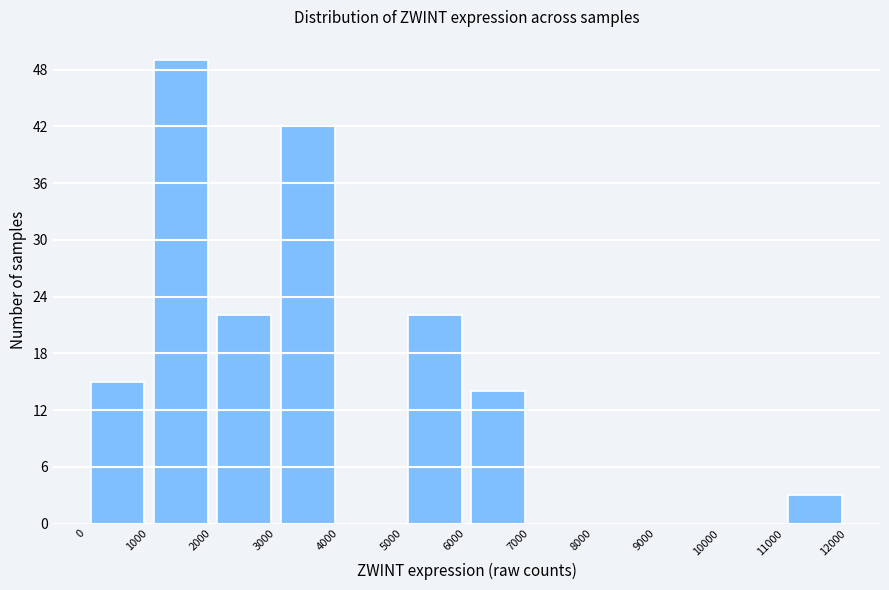

Reading left to right, list every bar in this chart as the range it spans on the x-axis followed by its height. The values are not printed on the chart, so give them approximately, as read against the axis.

0 to 1000: 15
1000 to 2000: 49
2000 to 3000: 22
3000 to 4000: 42
4000 to 5000: 0
5000 to 6000: 22
6000 to 7000: 14
7000 to 8000: 0
8000 to 9000: 0
9000 to 10000: 0
10000 to 11000: 0
11000 to 12000: 3